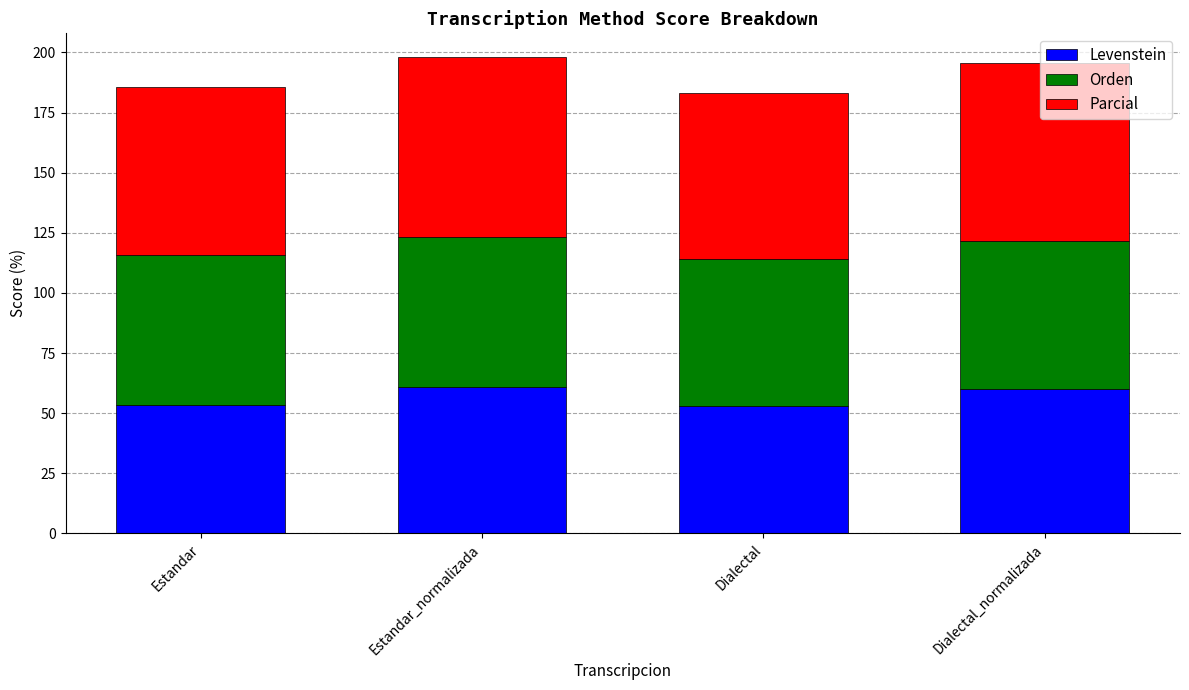

The value of Levenstein at Estandar_normalizada is 100.8. True or false?

False